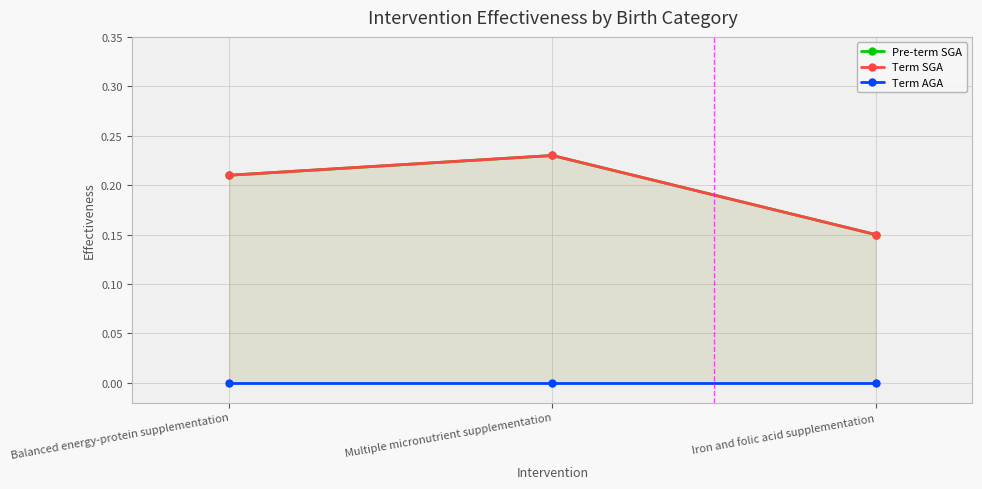

Rank the series at Multiple micronutrient supplementation from lowest to highest value.

Term AGA, Pre-term SGA, Term SGA